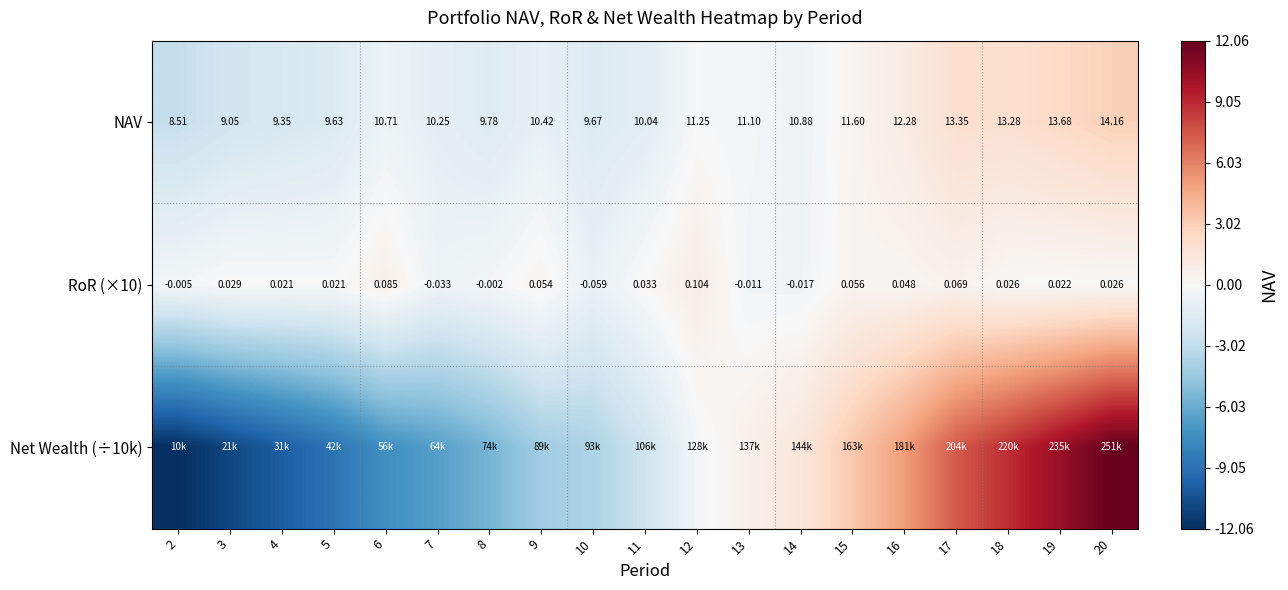

Is the value of NAV at 16 greater than the value of RoR (×10) at 13?

Yes